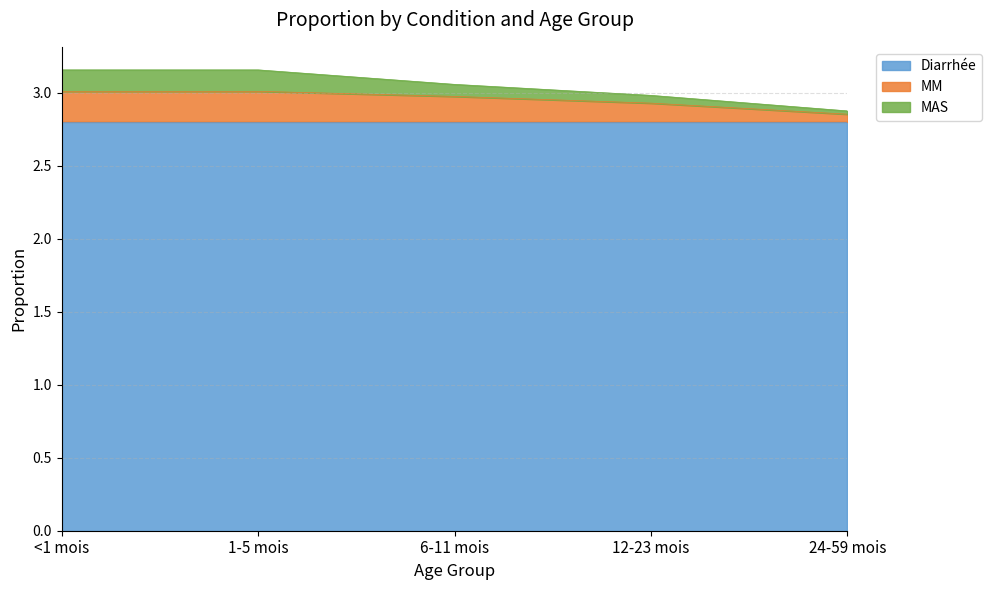

What is the label of the 5th point from the left?

24-59 mois